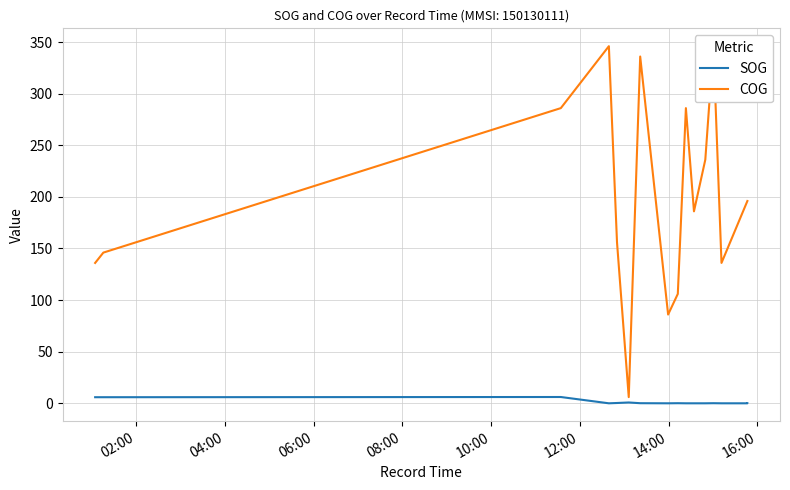

Is the value of SOG at 12:00 greater than the value of COG at 10:00?

No